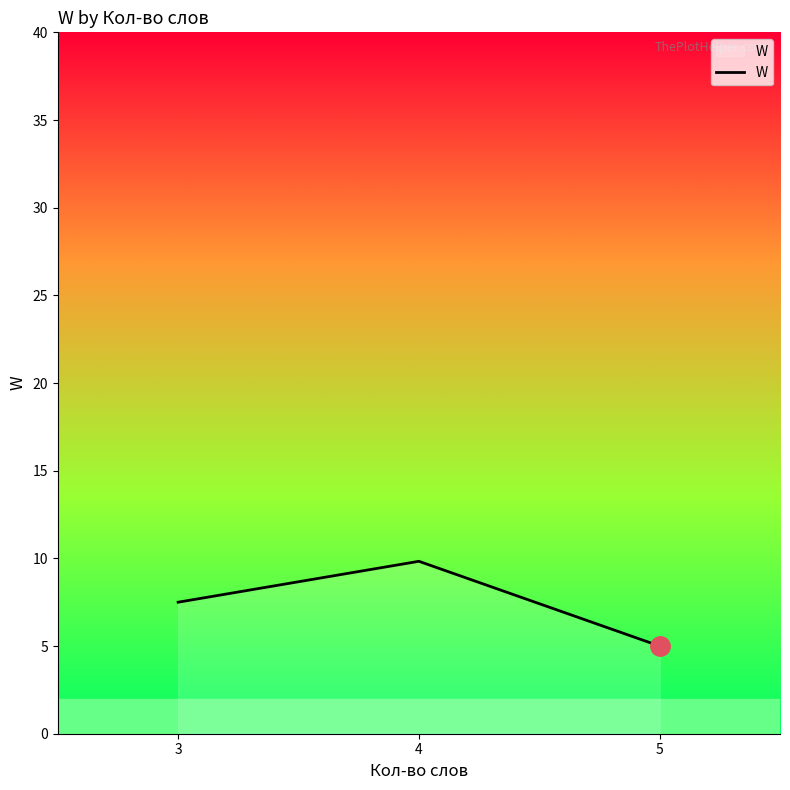

What is the change in value from 3 to 5?

-2.5